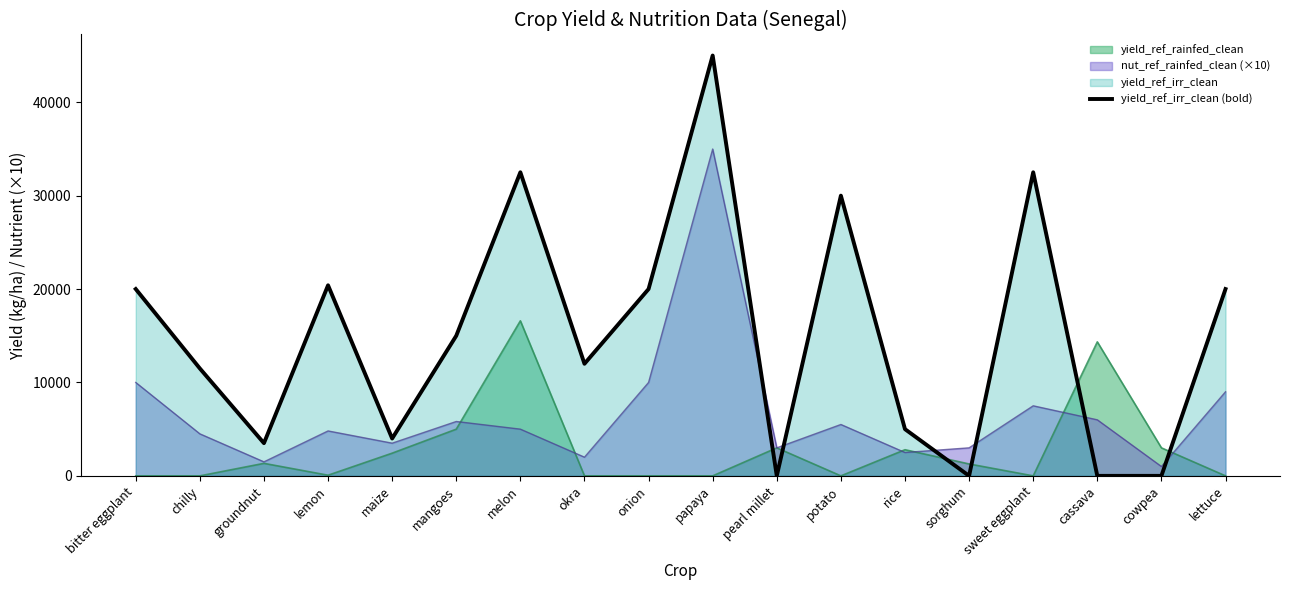

Reading right to left, extract all data points from this chart.

lettuce=20000	cowpea=0	cassava=0	sweet eggplant=32500	sorghum=0	rice=5000	potato=30000	pearl millet=0	papaya=45000	onion=20000	okra=12000	melon=32500	mangoes=15000	maize=4000	lemon=20400	groundnut=3500	chilly=11500	bitter eggplant=20000